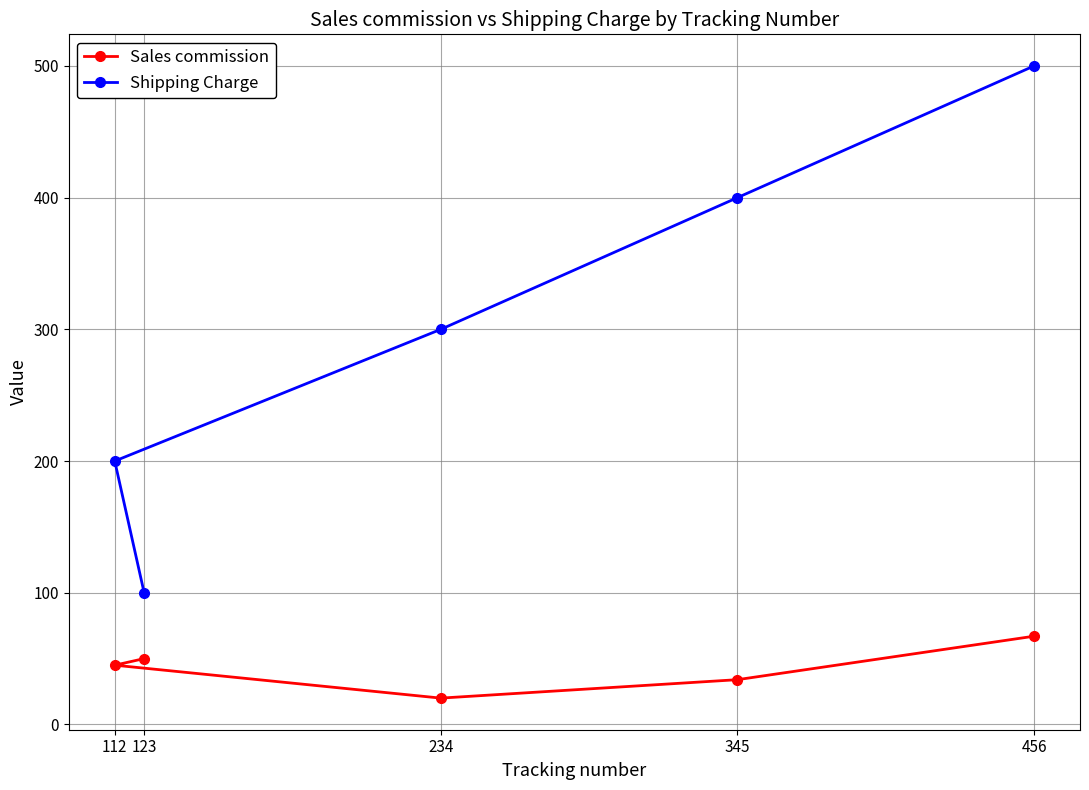

The Shipping Charge series shows 100 at 123. True or false?

True